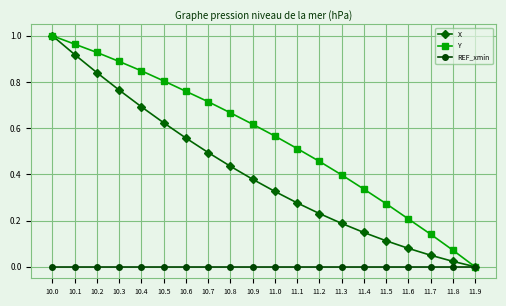

Count the number of categories in the chart.

20